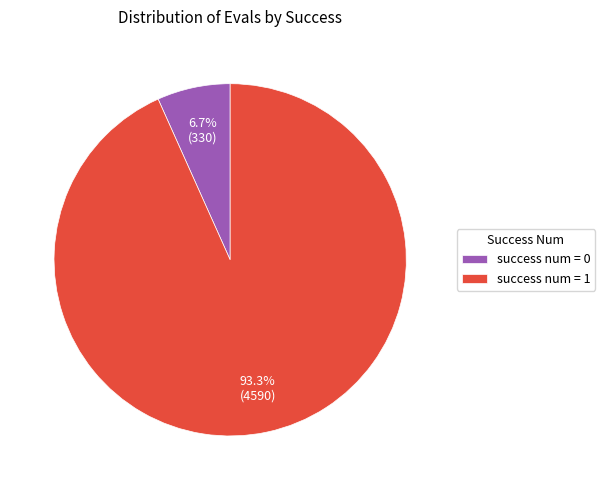

How many slices are in this pie chart?

2